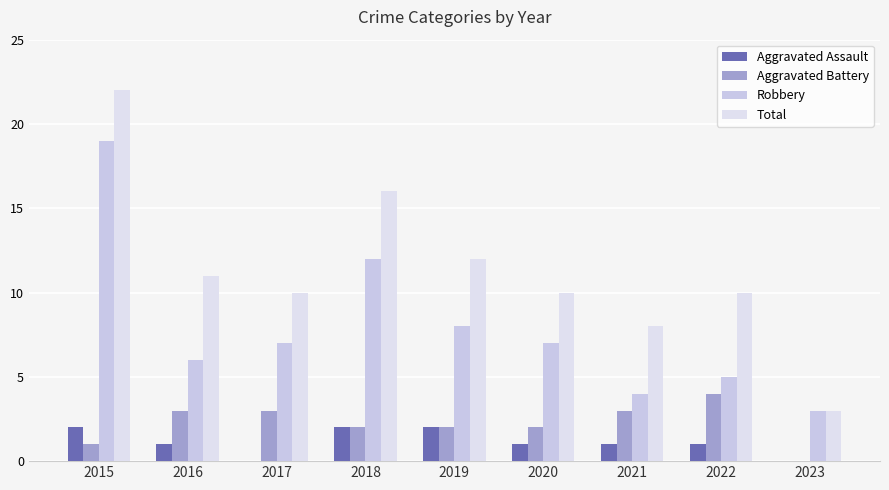

How many groups of bars are there?

9